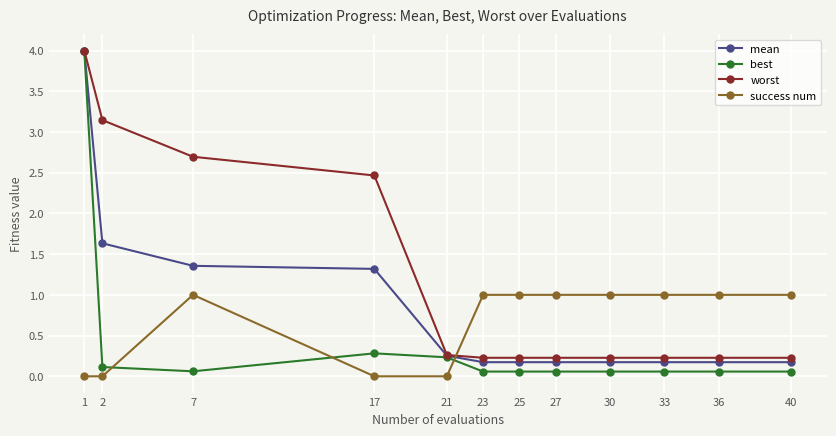

How many values in the success num series are below 1?

4